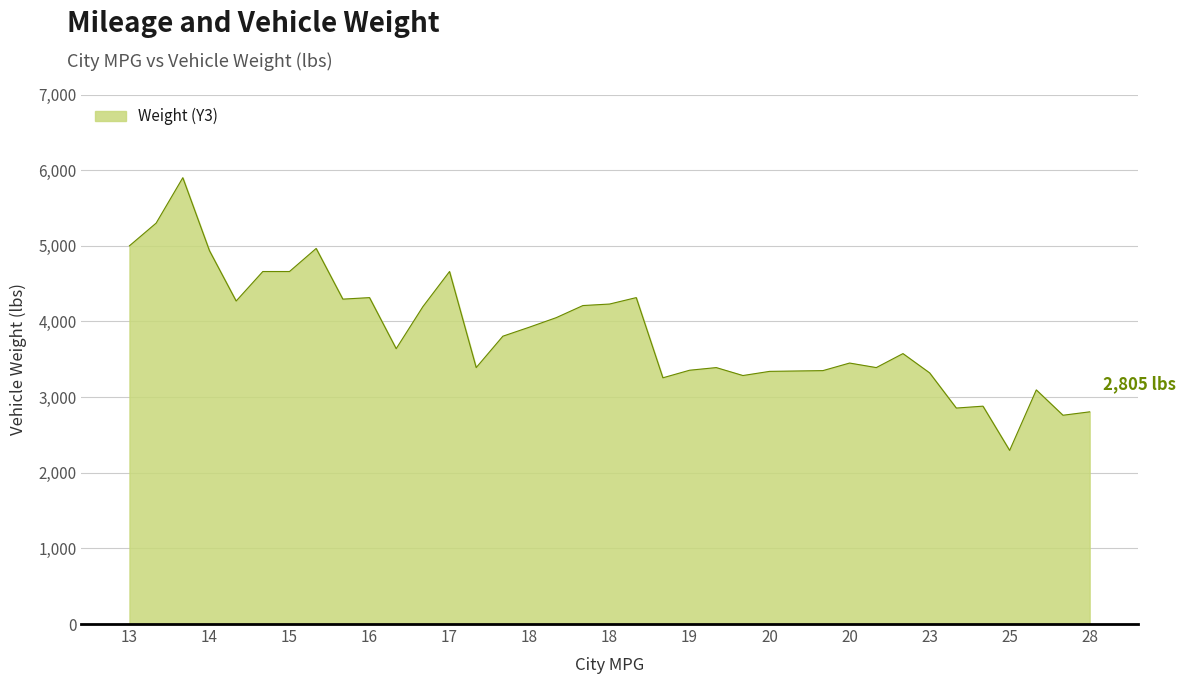

What is the difference between the maximum and minimum values?

3605